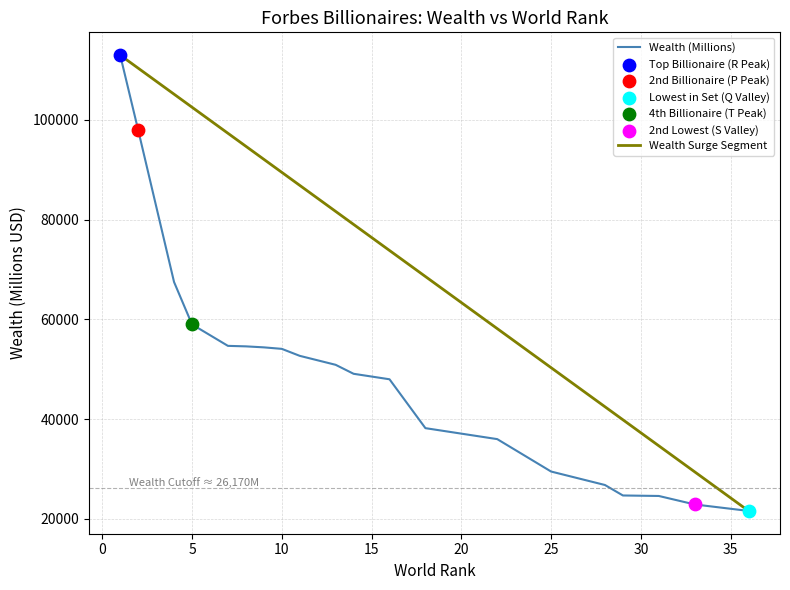

Approximately how many times larger is the value at Warren Buffett compared to Jeff Bezos?

0.6